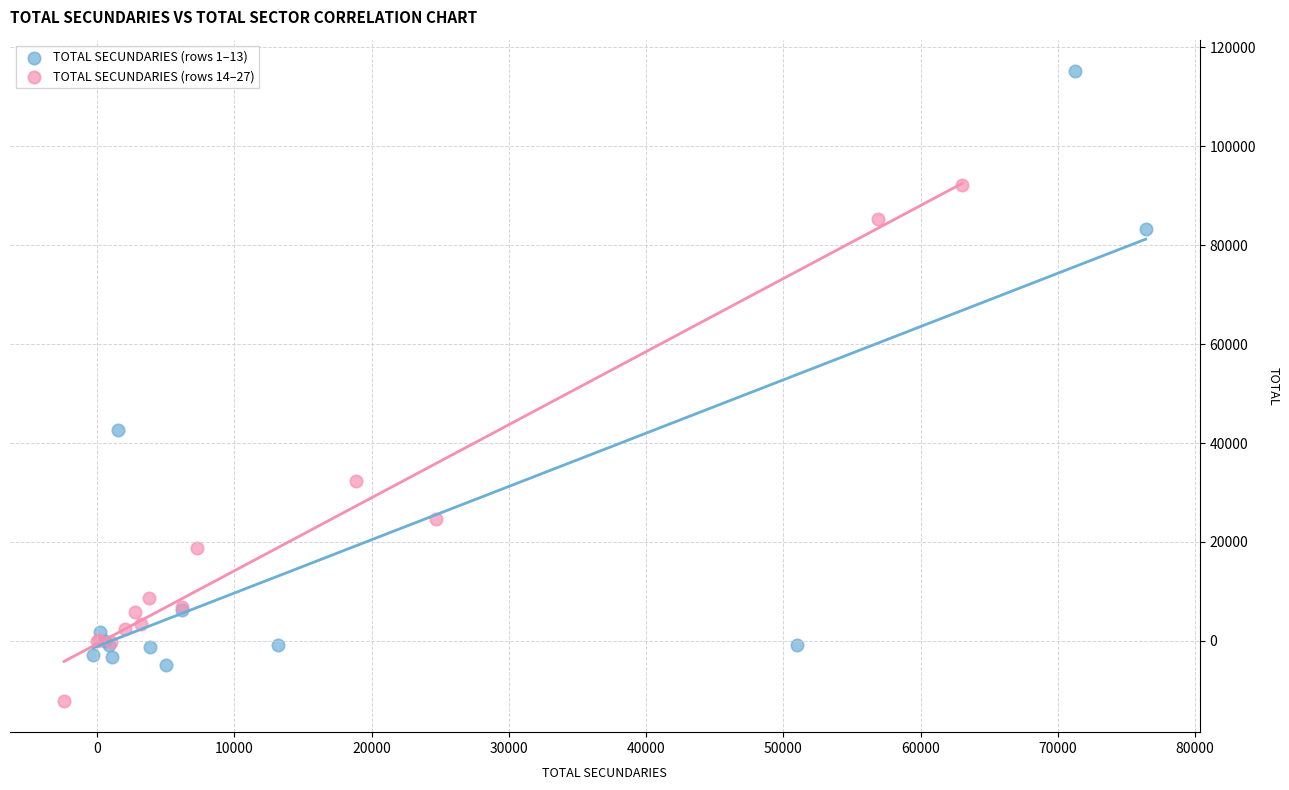

What are all the series names shown in the legend?

TOTAL SECUNDARIES (rows 1–13), TOTAL SECUNDARIES (rows 14–27)